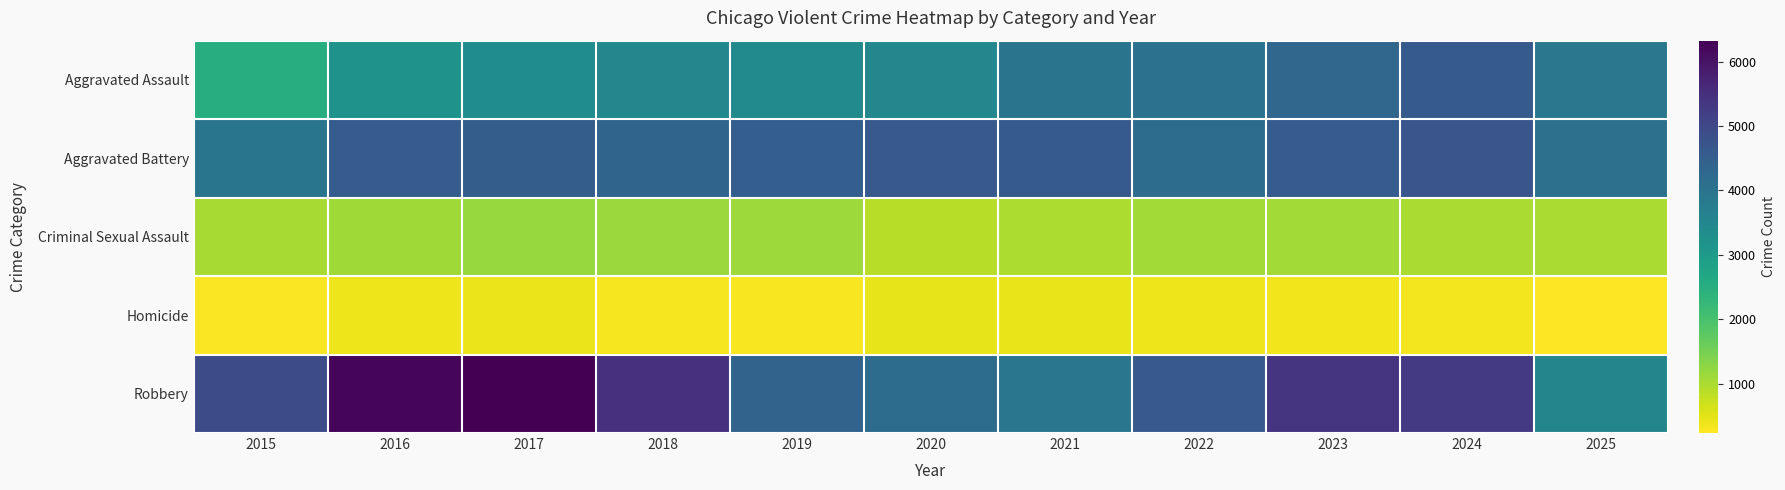

Which category has the lowest value across all series?

2025